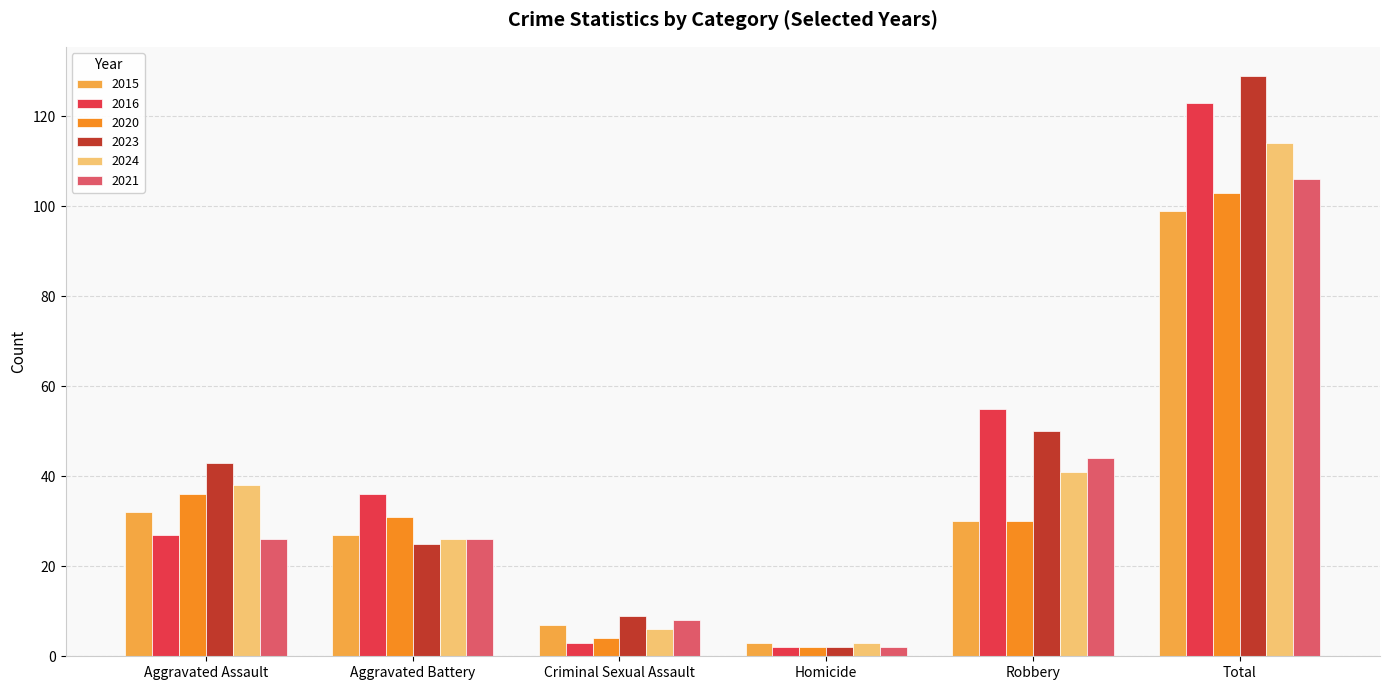

At which label does 2021 reach its minimum?

Homicide